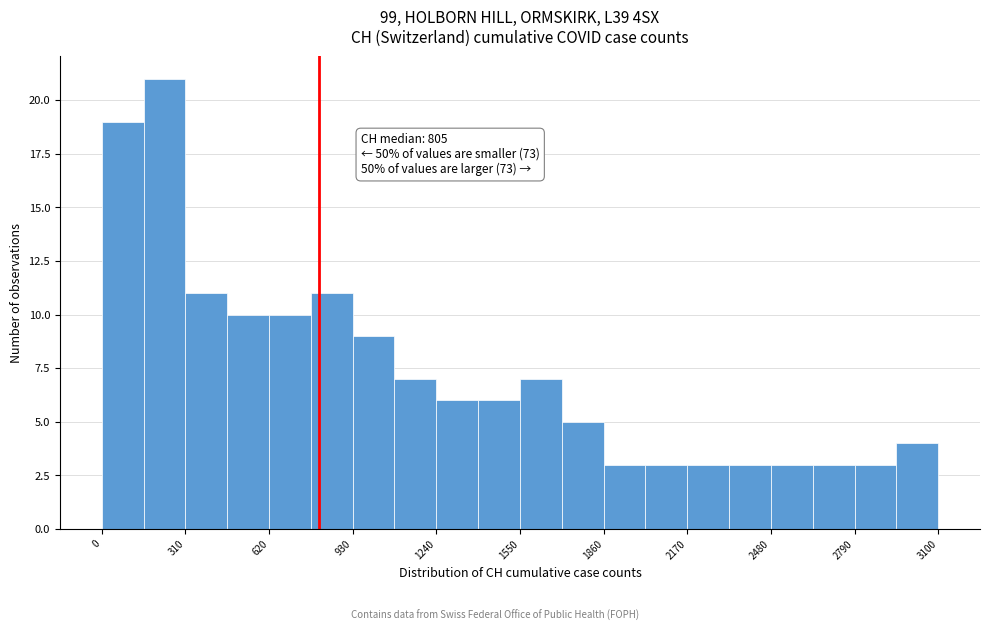

Around what value on the x-axis is the tallest bar? Give the approximate position of its centre, as read against the axis.

250